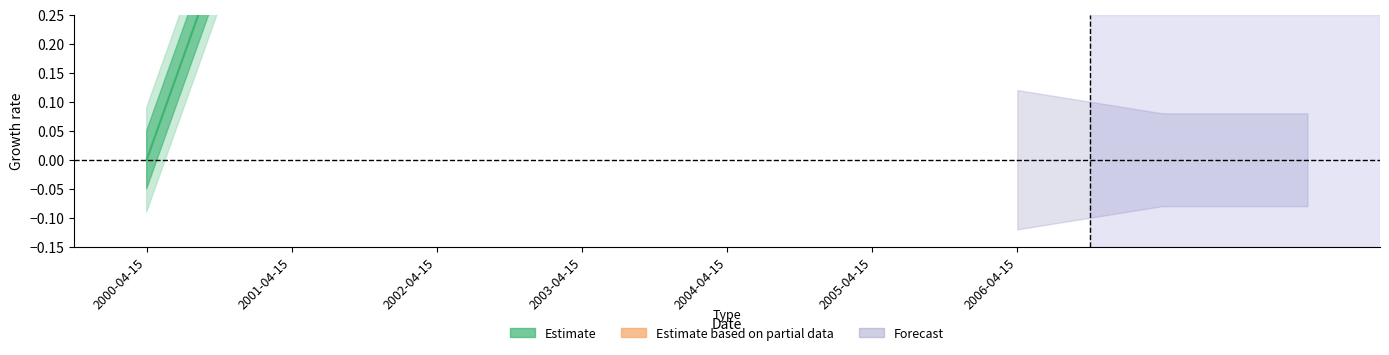

How many lines are shown in the chart?

1